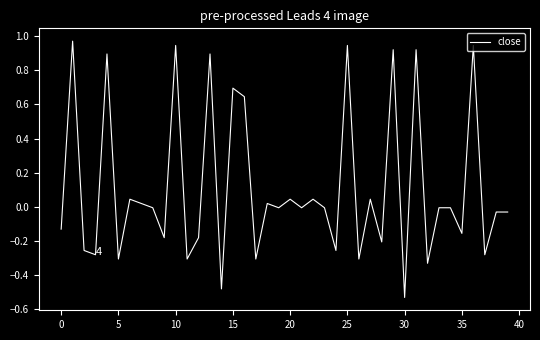

Does the chart display data point markers on the line(s)?

No